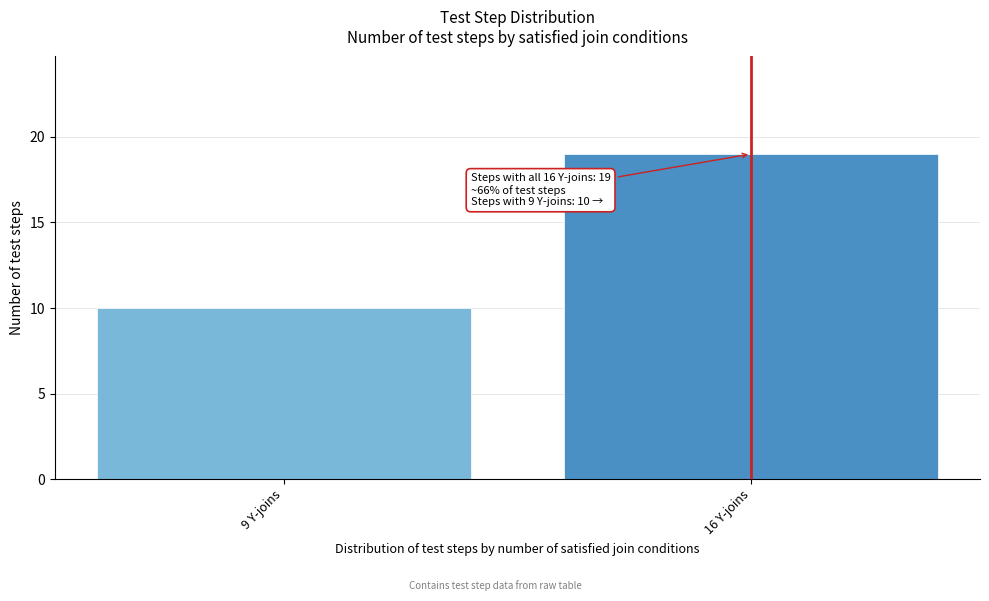

Reading left to right, transcribe all the data shown in this chart.

9 Y-joins=10	16 Y-joins=19